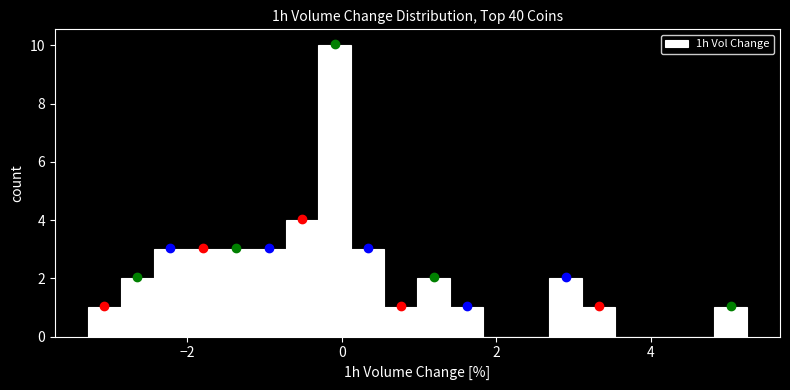

Around what value on the x-axis is the tallest bar? Give the approximate position of its centre, as read against the axis.

0.0